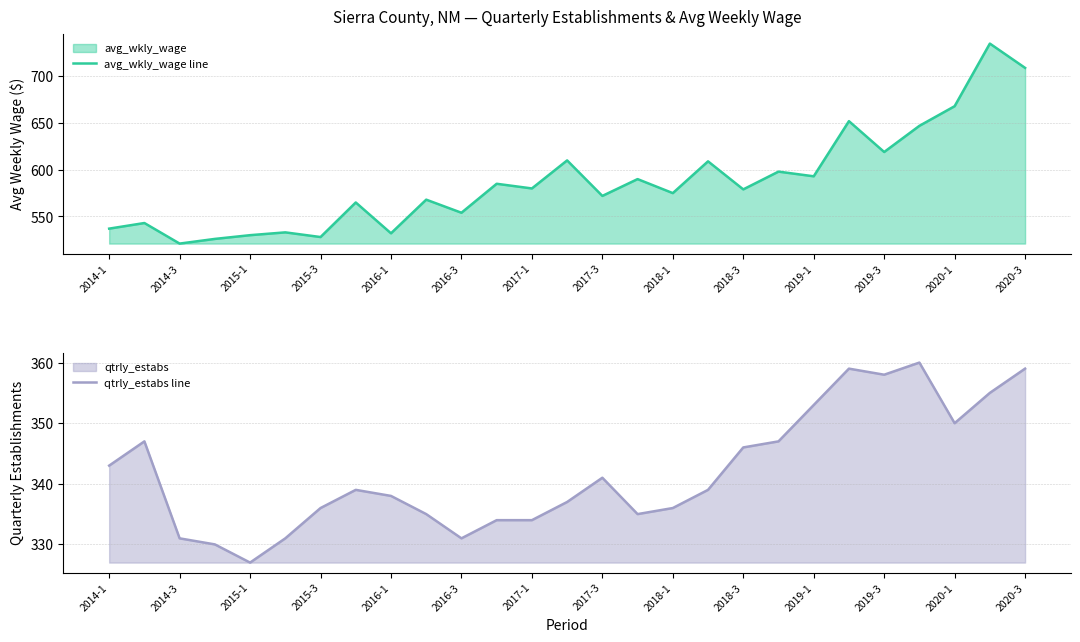

What is the average value of the avg_wkly_wage line series?

587